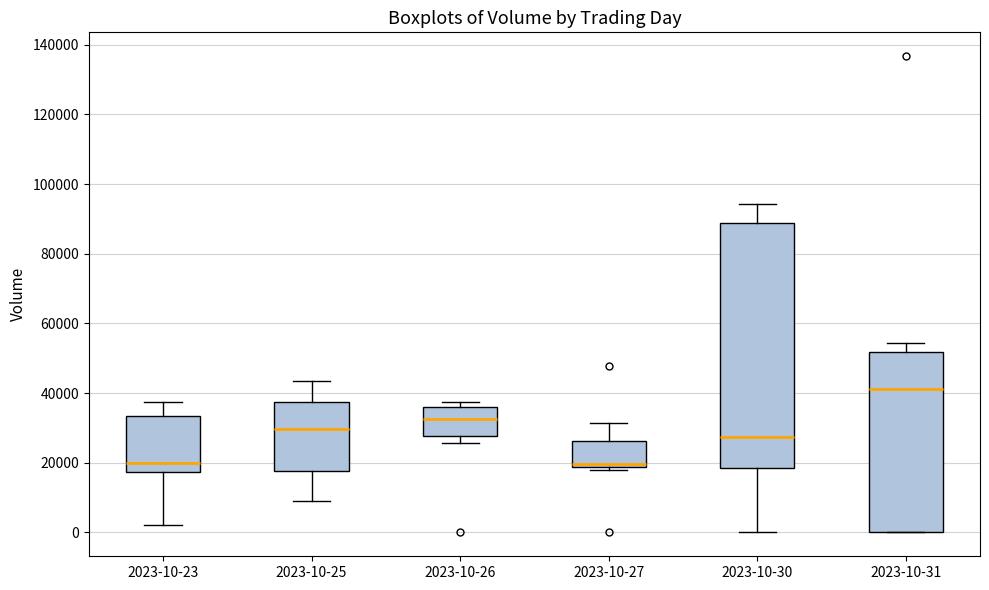

Reading left to right, read every box against the y-axis: the position of its median line, the range the box covers, and the ends of its whiskers. The values are not printed on the chart, so give them approximately, as read against the axis.

2023-10-23: median 20000, box 18000 to 34000, whiskers 2000 to 38000
2023-10-25: median 30000, box 18000 to 38000, whiskers 10000 to 44000
2023-10-26: median 32000, box 28000 to 36000, whiskers 26000 to 38000
2023-10-27: median 20000, box 18000 to 26000, whiskers 18000 (just below the box's lower edge) to 32000
2023-10-30: median 28000, box 18000 to 88000, whiskers 0 to 94000
2023-10-31: median 42000, box 0 to 52000, whiskers 0 to 54000